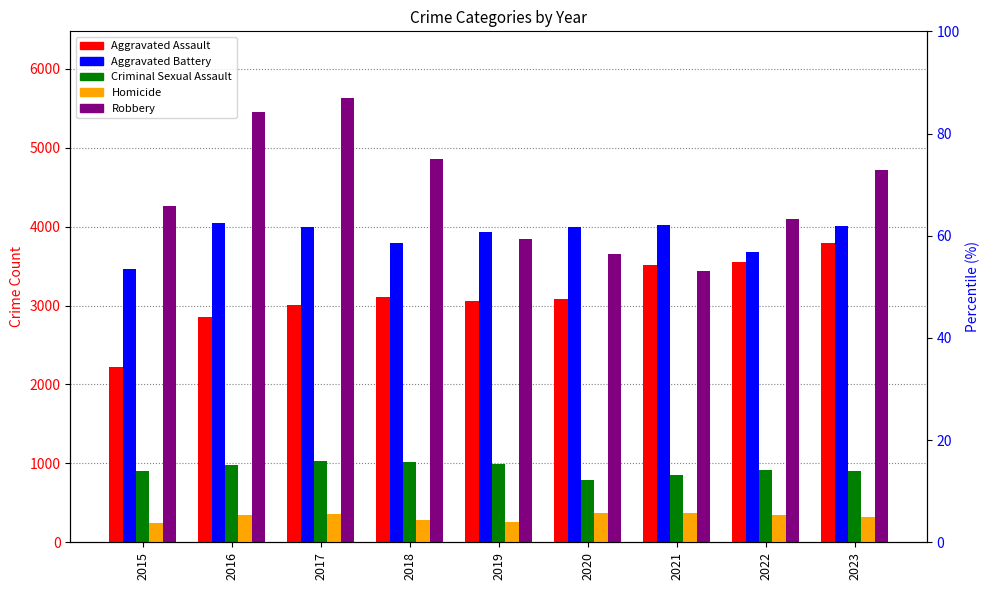

What is the sum of all Robbery values?

39947